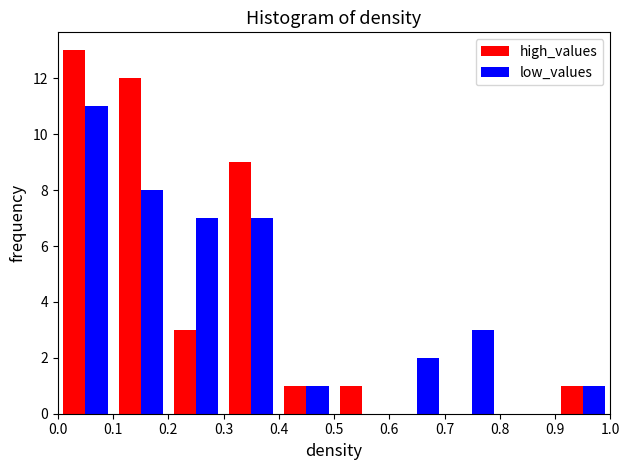

Reading left to right, list every range on the x-axis with the height of the bar of each series over it. The values are not printed on the chart, so give them approximately, as read against the axis.

0.0 to 0.1: high_values=13	low_values=11
0.1 to 0.2: high_values=12	low_values=8
0.2 to 0.3: high_values=3	low_values=7
0.3 to 0.4: high_values=9	low_values=7
0.4 to 0.5: high_values=1	low_values=1
0.5 to 0.6: high_values=1	low_values=0
0.6 to 0.7: high_values=0	low_values=2
0.7 to 0.8: high_values=0	low_values=3
0.8 to 0.9: high_values=0	low_values=0
0.9 to 1.0: high_values=1	low_values=1